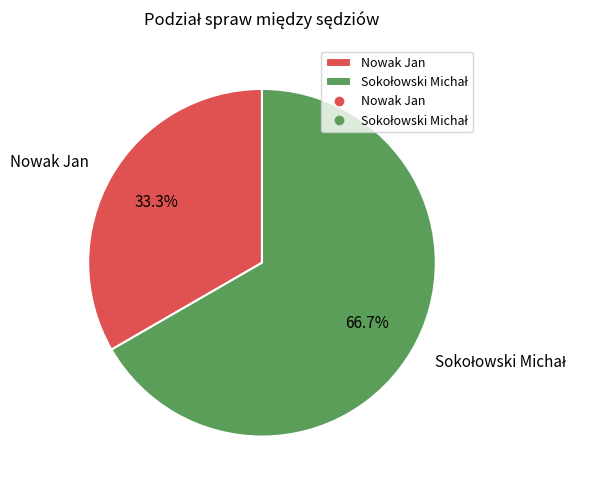

What portion of the pie excludes Nowak Jan?

66.7%